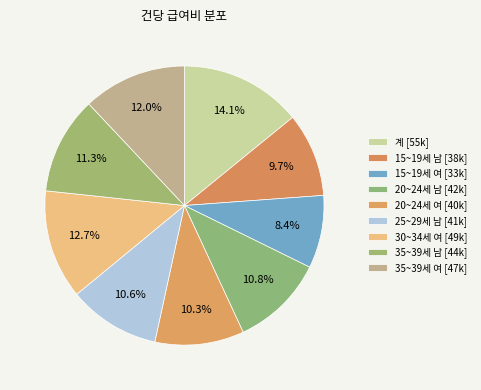

Which slice is the largest?

계